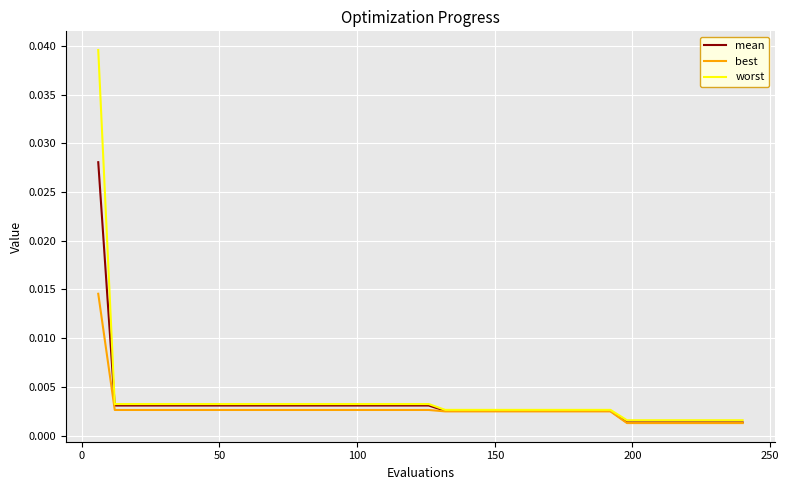

Count the number of data series in this chart.

3